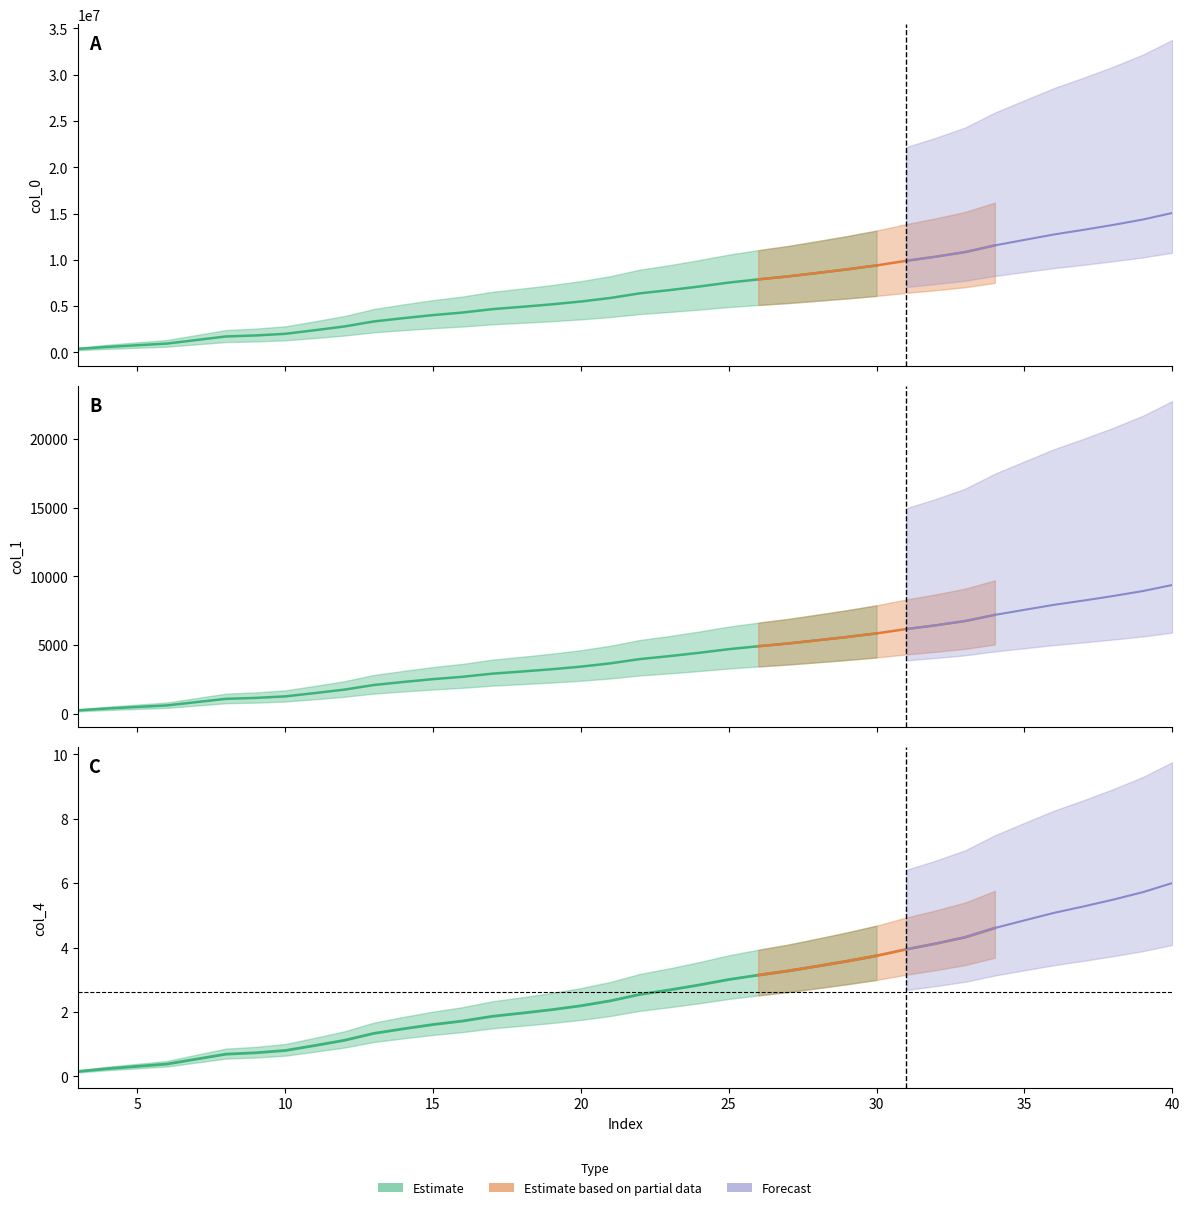

True or false: col_4 and col_1 cross at least once.

False